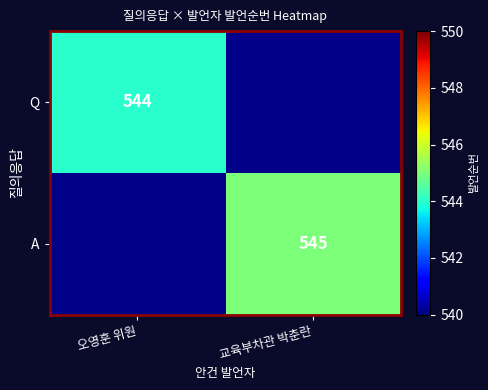

Is it true that Q equals 544 at 오영훈 위원?

True